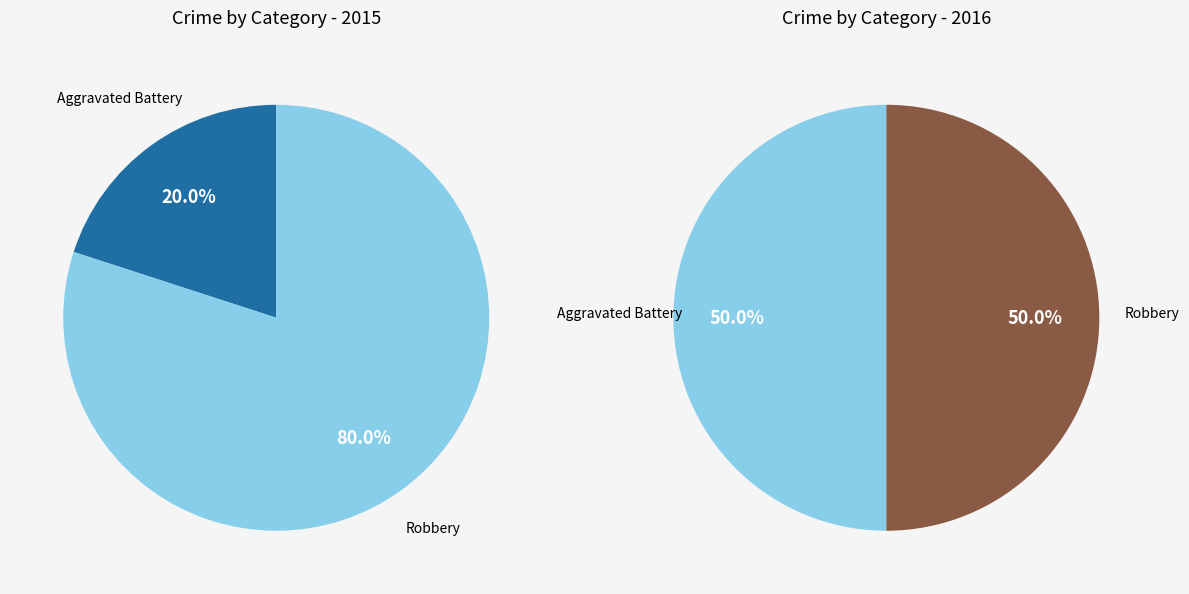

Which slice is the smallest?

Aggravated Battery